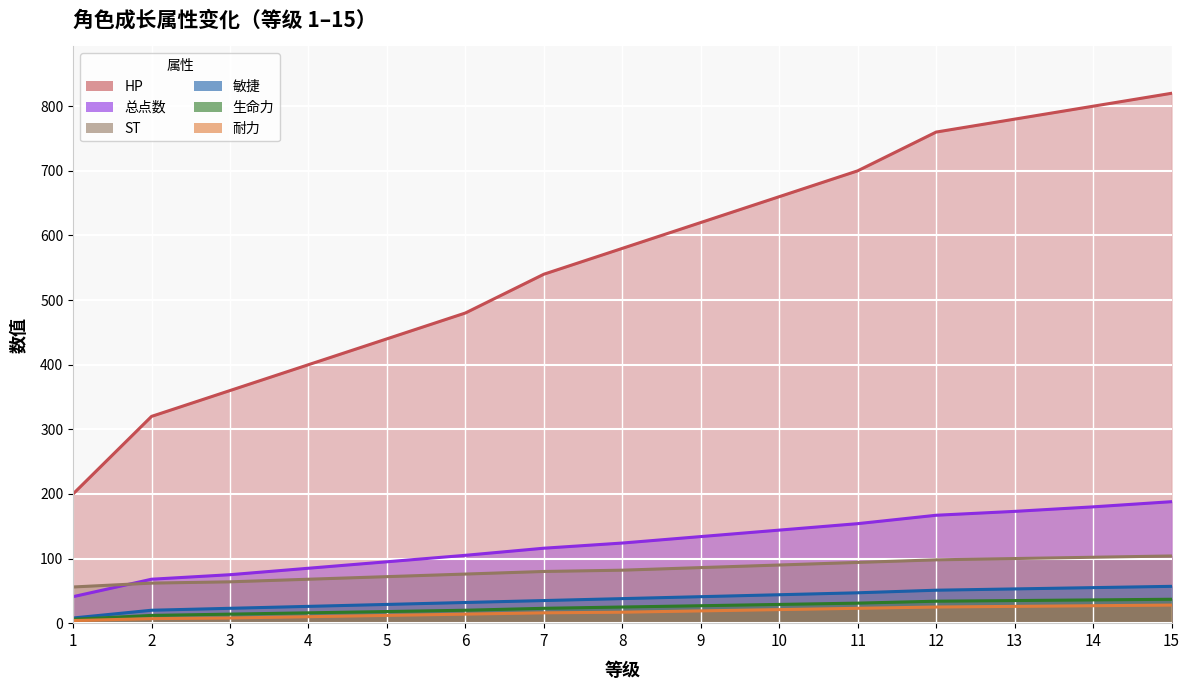

Which category has the lowest value across all series?

1